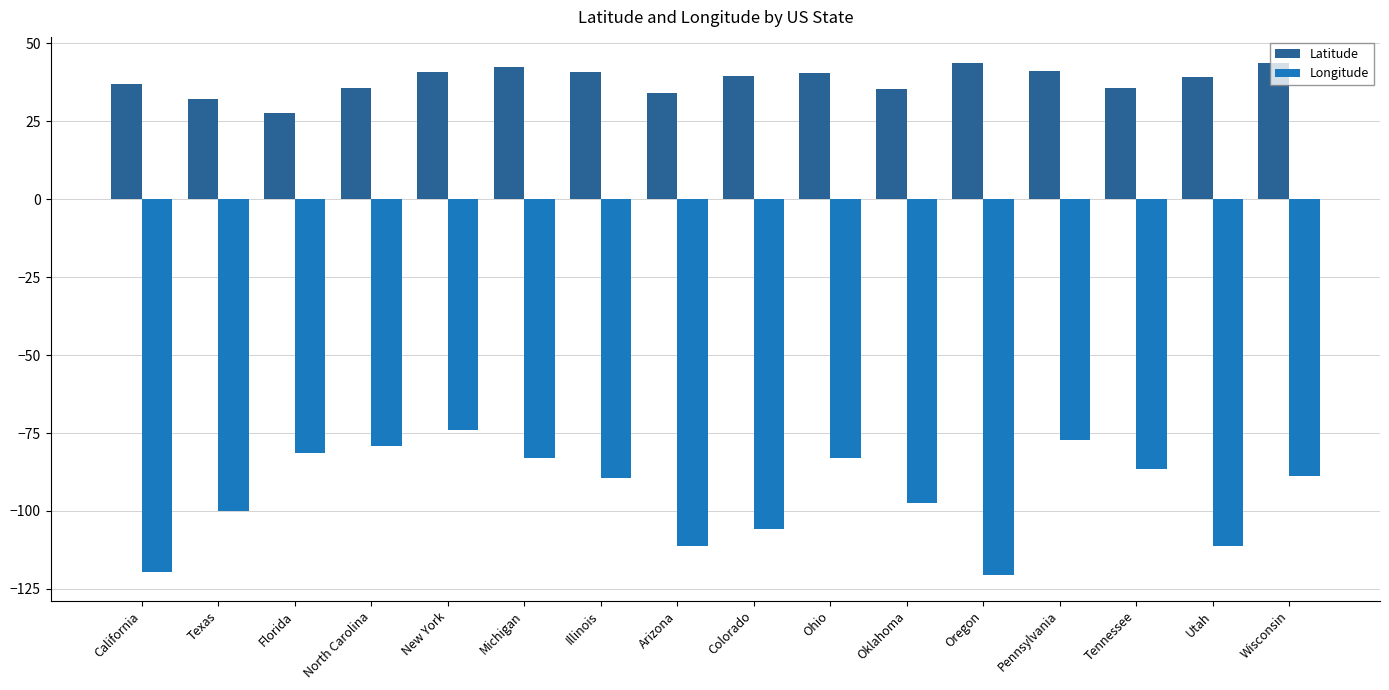

What is the average value of the Longitude series?

-94.2